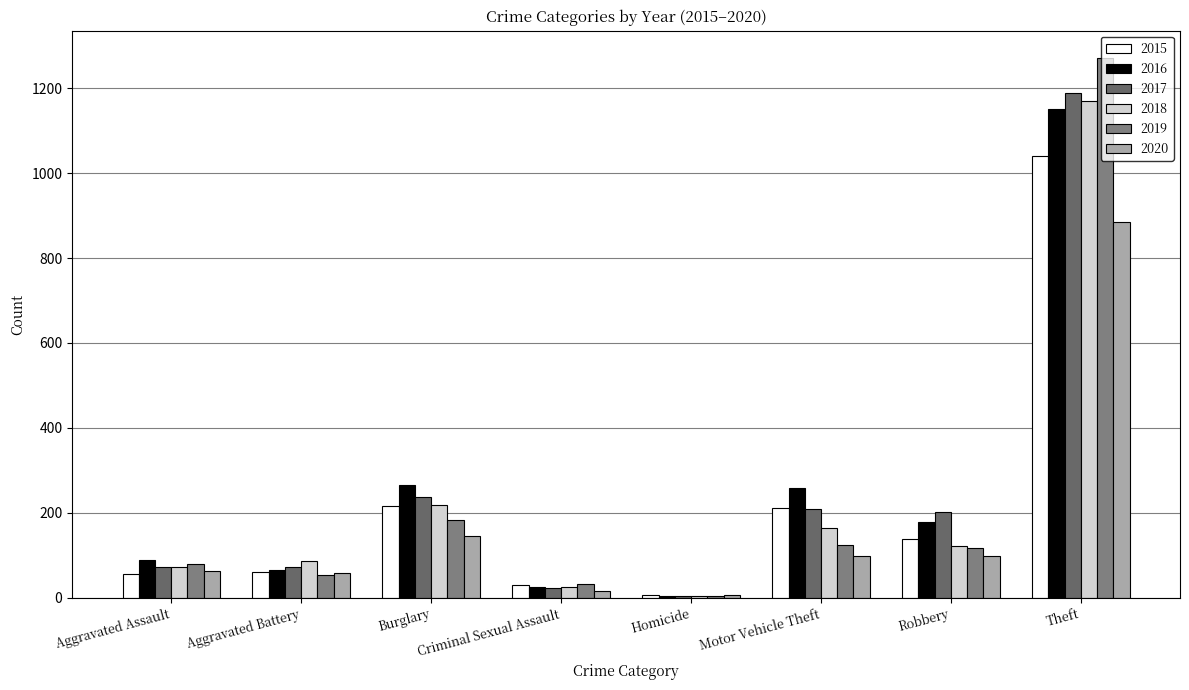

How many groups of bars are there?

8